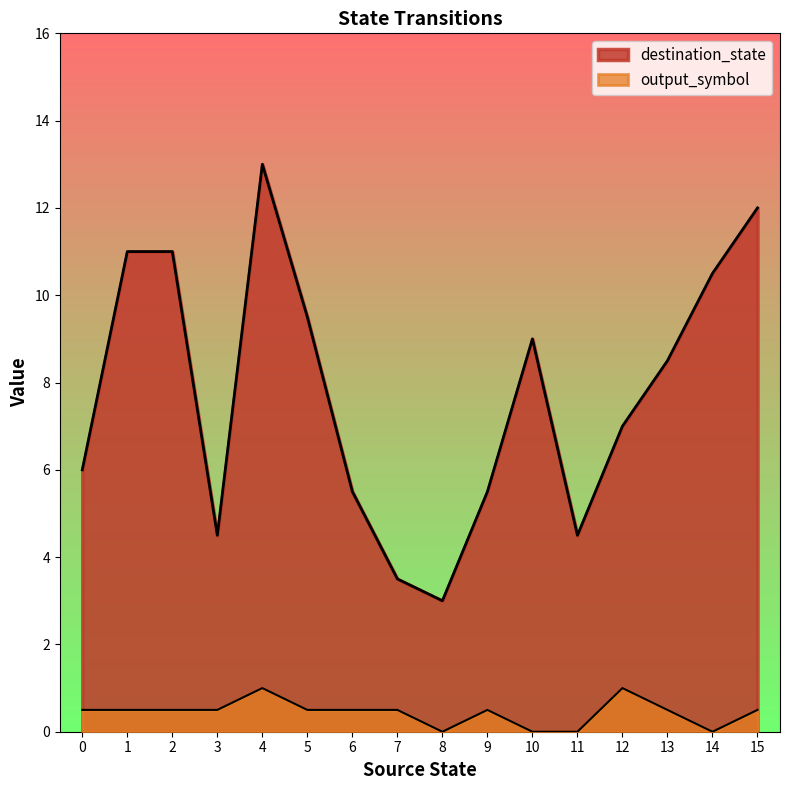

How many distinct data groups are displayed?

2